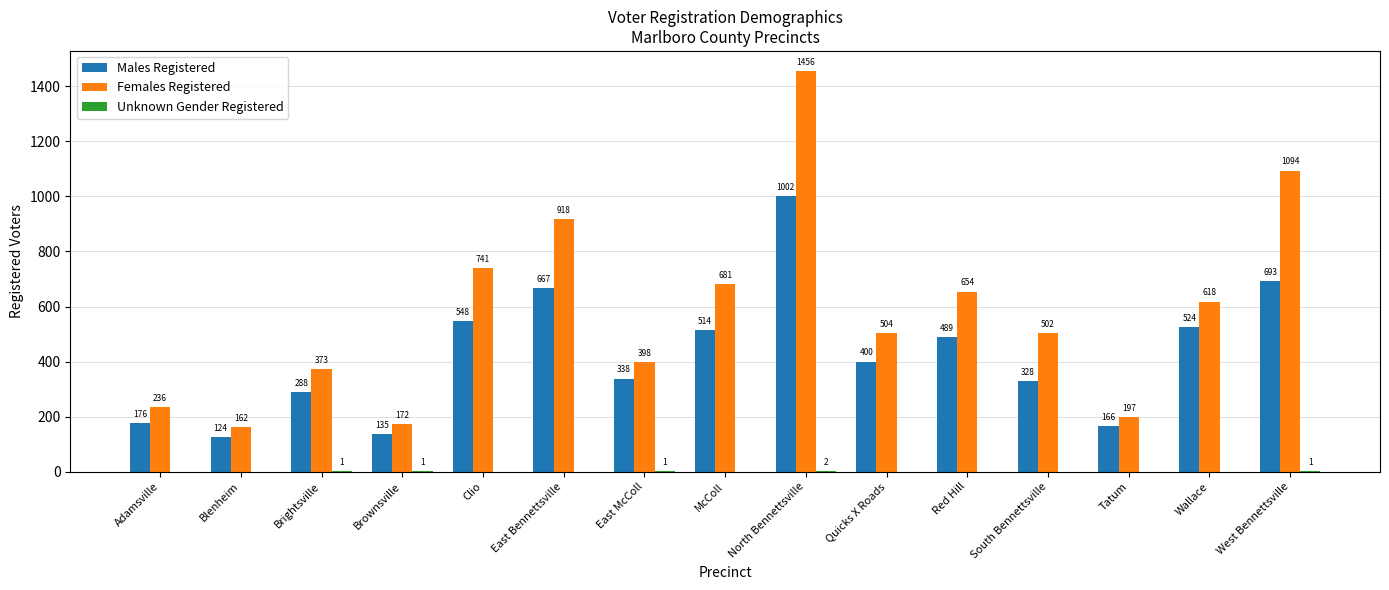

What is the highest value of the Females Registered series?

1456